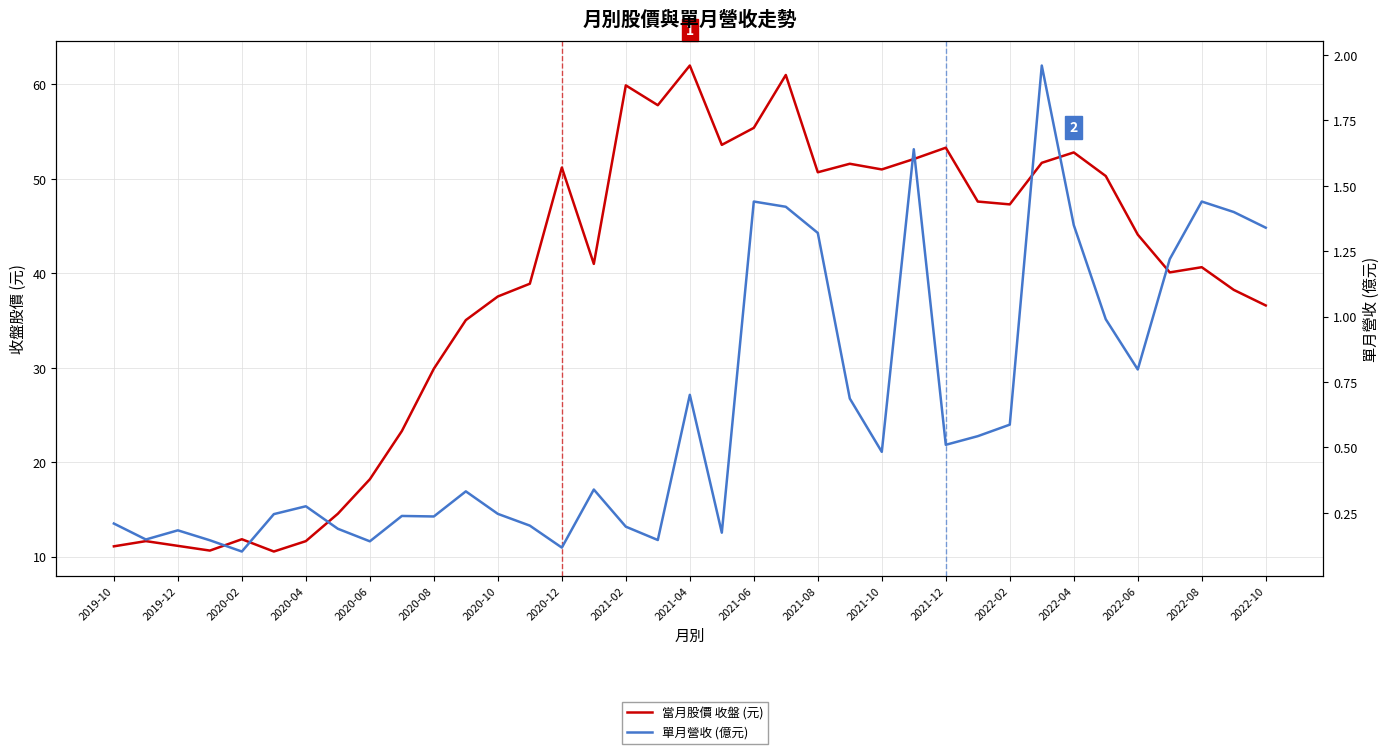

What is the average value of the 單月營收 (億元) series?

0.6